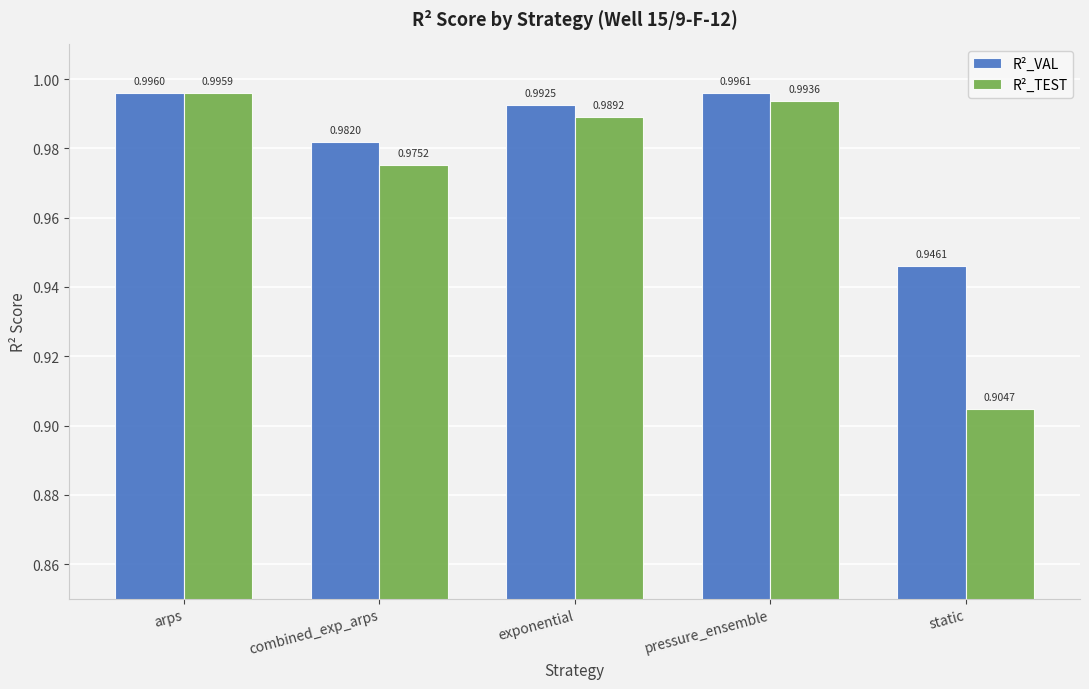

At which label is R²_TEST closest to 0?

static